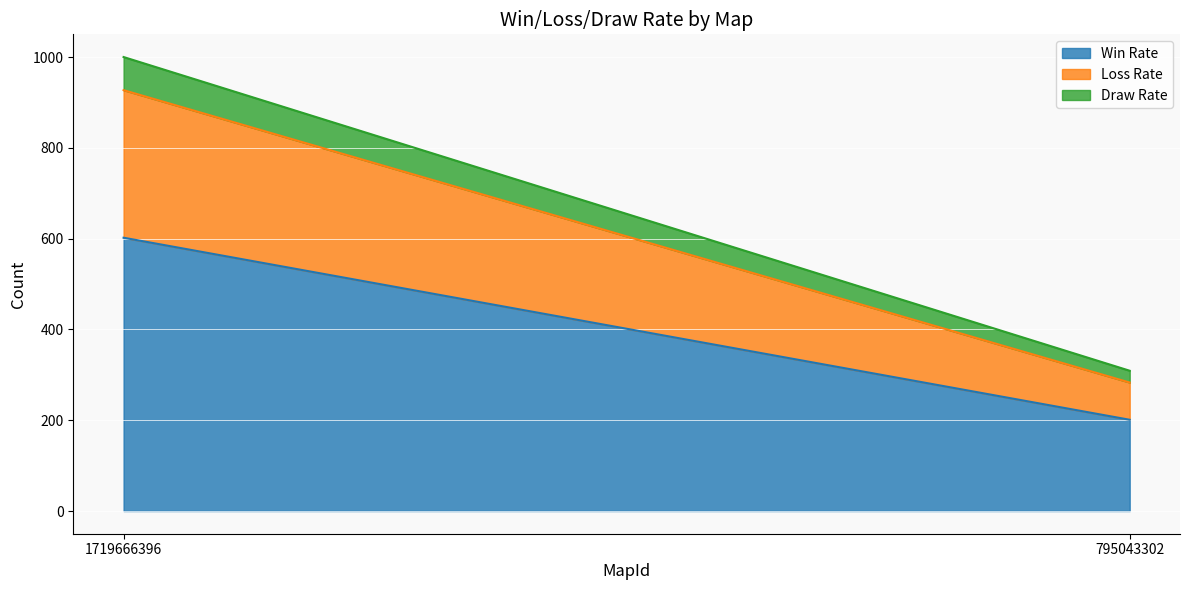

At 795043302, list the series in order from largest to smallest.

Win Rate, Loss Rate, Draw Rate